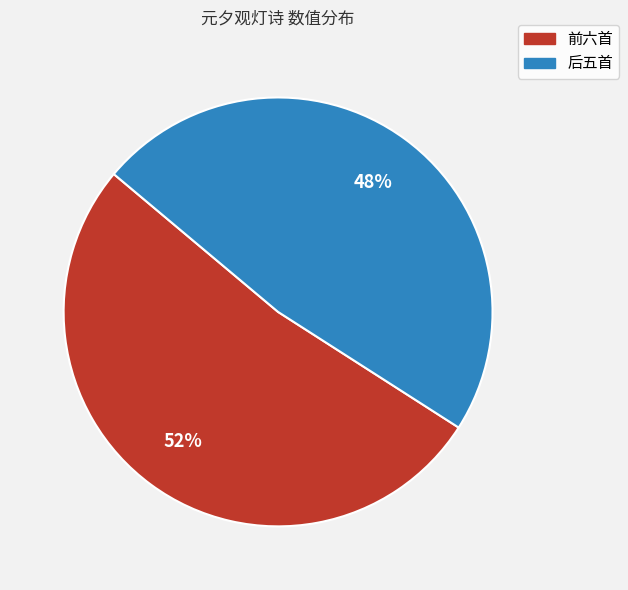

Between 后五首 and 前六首, which is larger?

前六首